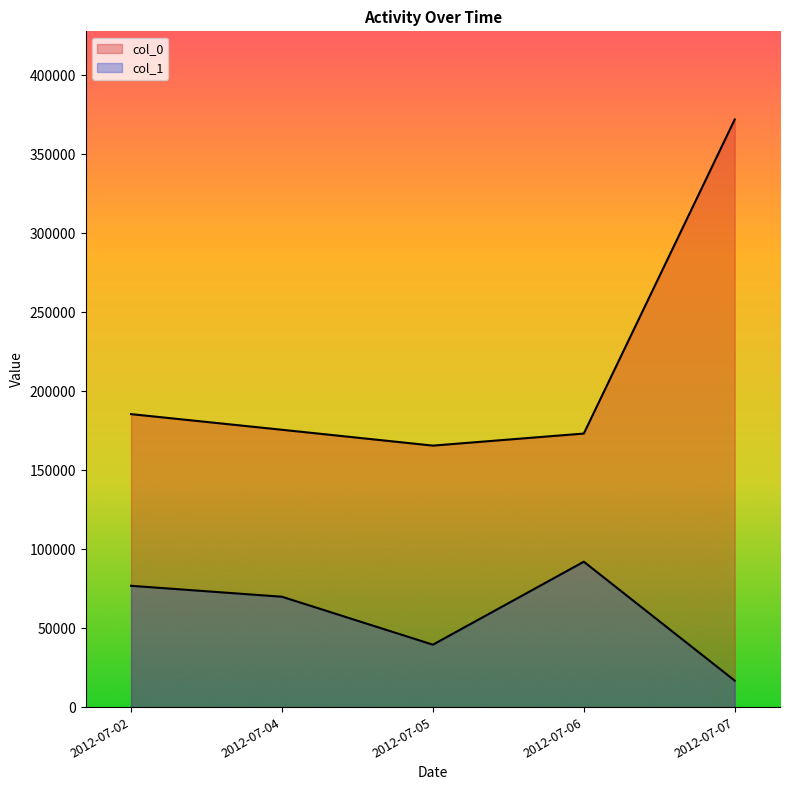

Does the chart display data point markers on the line(s)?

No